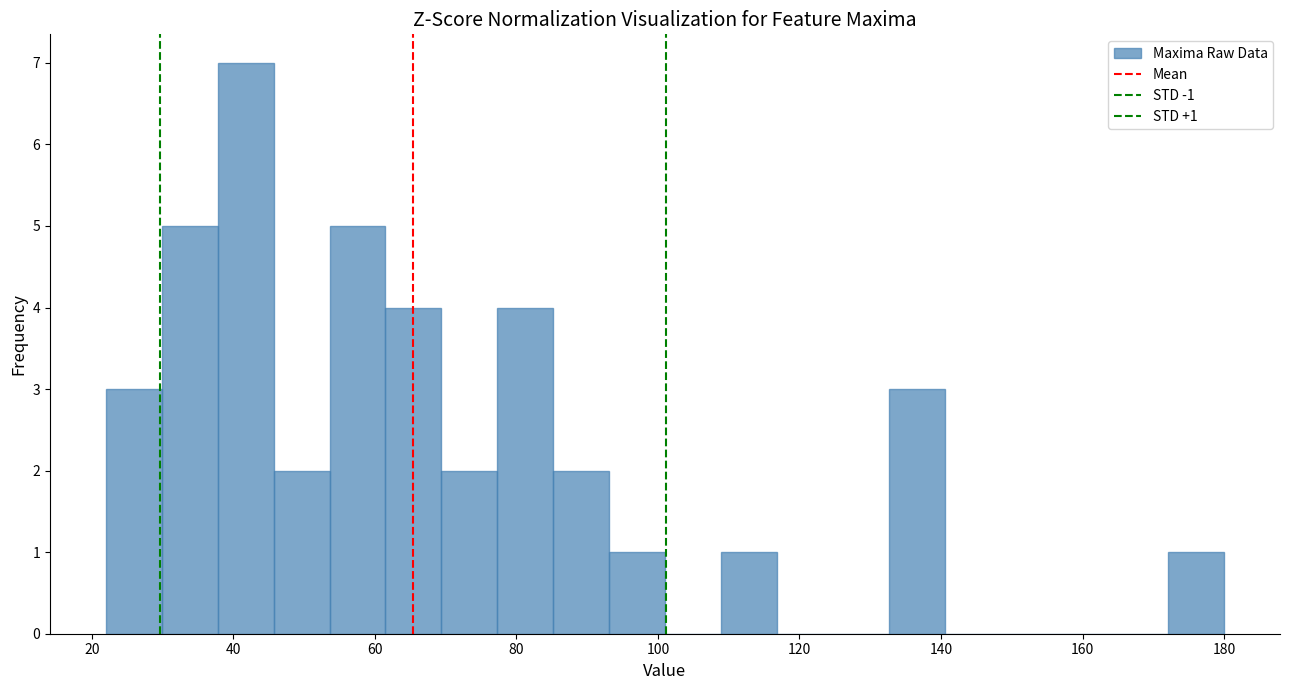

Around what value on the x-axis is the tallest bar? Give the approximate position of its centre, as read against the axis.

42